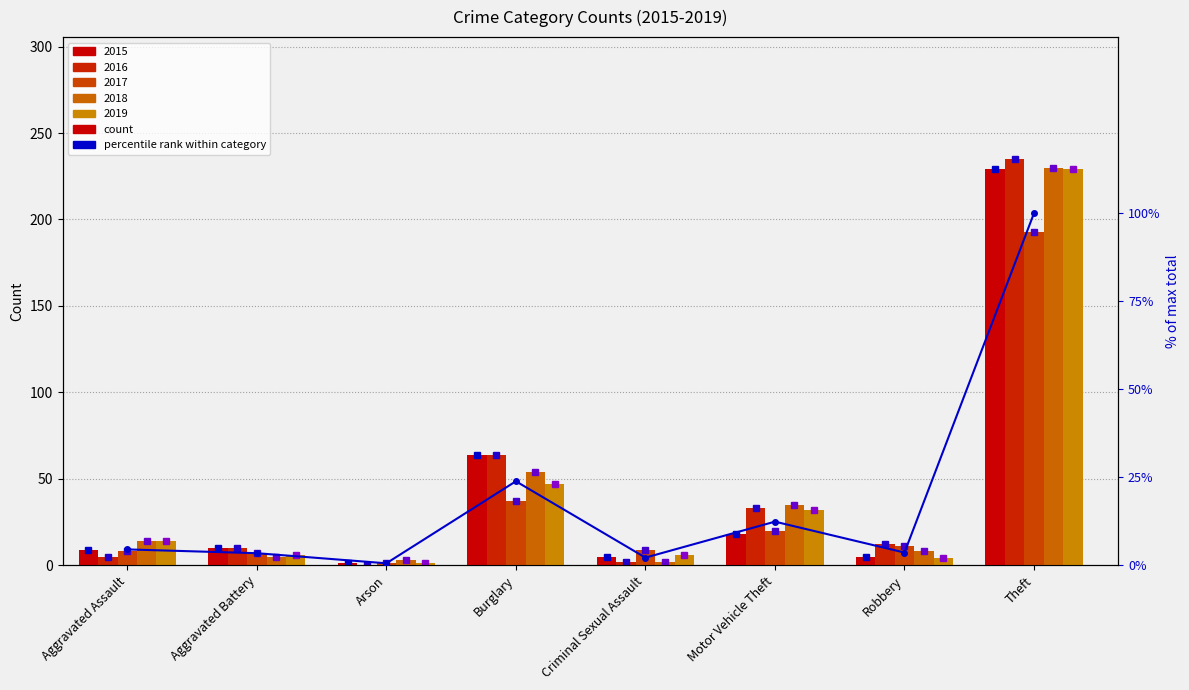

List the series in order of their peak value, lowest first.

2017, 2015, 2019, 2018, 2016